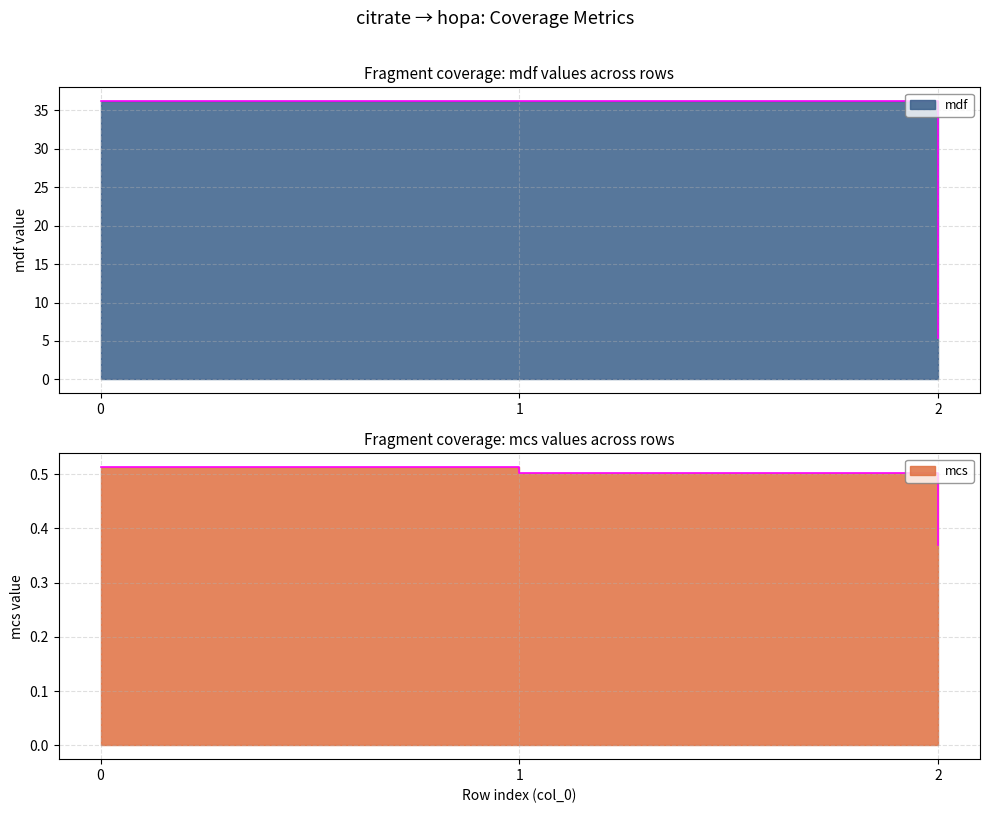

What is the minimum value for mcs?

0.4